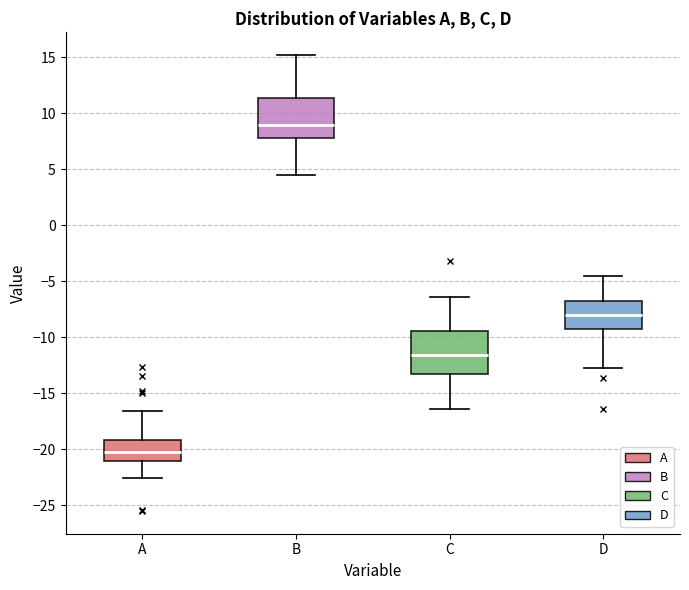

Reading left to right, transcribe this box plot: for each box, give where its median line is, the range the box spans, and where its two whiskers end, as read against the y-axis. The values are not printed on the chart, so give them approximately, as read against the axis.

A: median -20.0, box -21.0 to -19.0, whiskers -22.5 to -16.5
B: median 9.0, box 8.0 to 11.5, whiskers 4.5 to 15.0
C: median -11.5, box -13.5 to -9.5, whiskers -16.5 to -6.5
D: median -8.0, box -9.0 to -7.0, whiskers -12.5 to -4.5